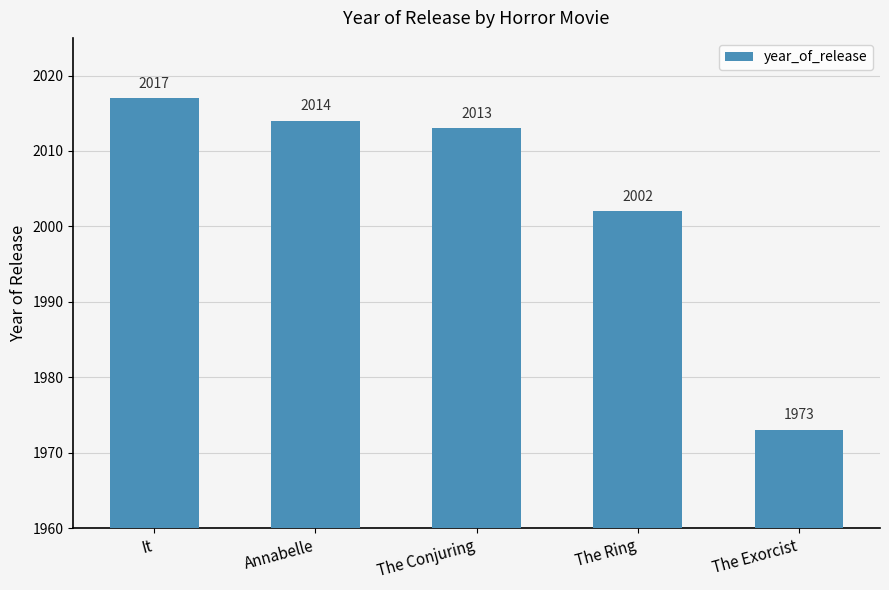

What is the sum of all values?

10019